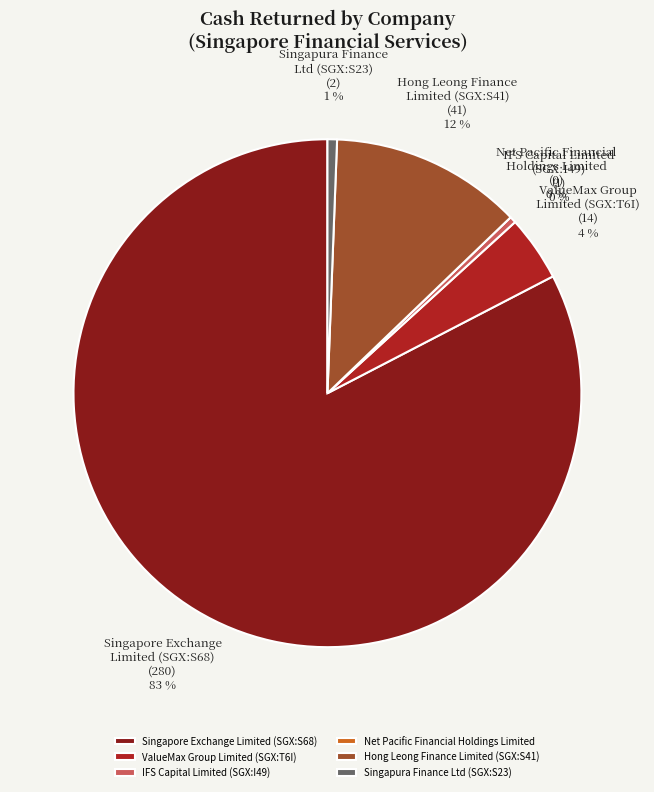

Is it true that Singapura Finance Ltd (SGX:S23) is 1% of the pie?

True